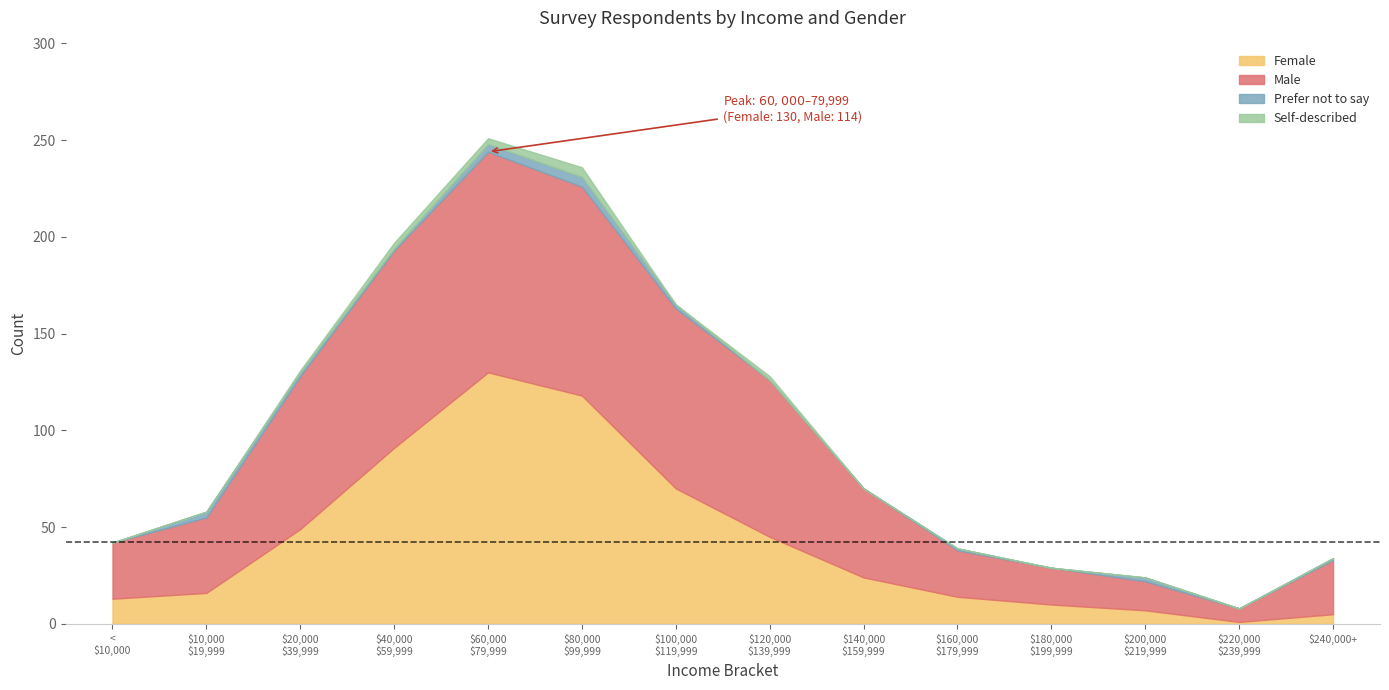

List the series in order of their peak value, highest first.

Female, Male, Prefer not to say, Self-described